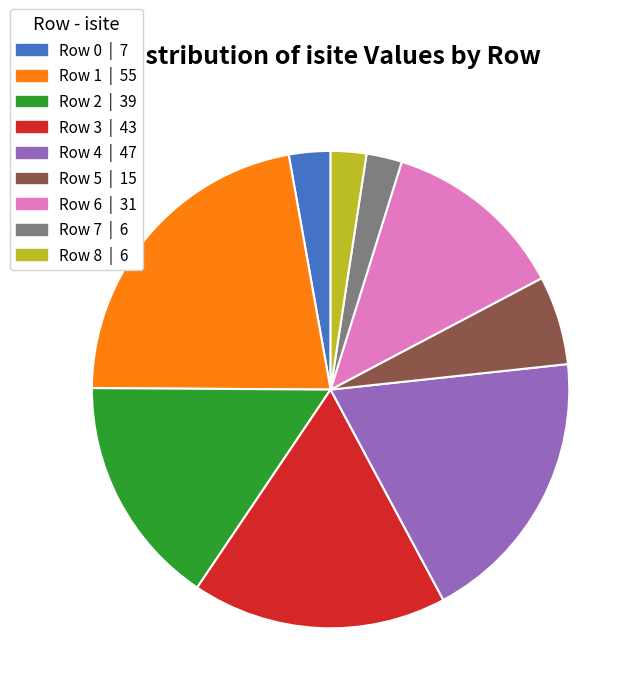

The Row 3 slice represents 17% of the pie. True or false?

True